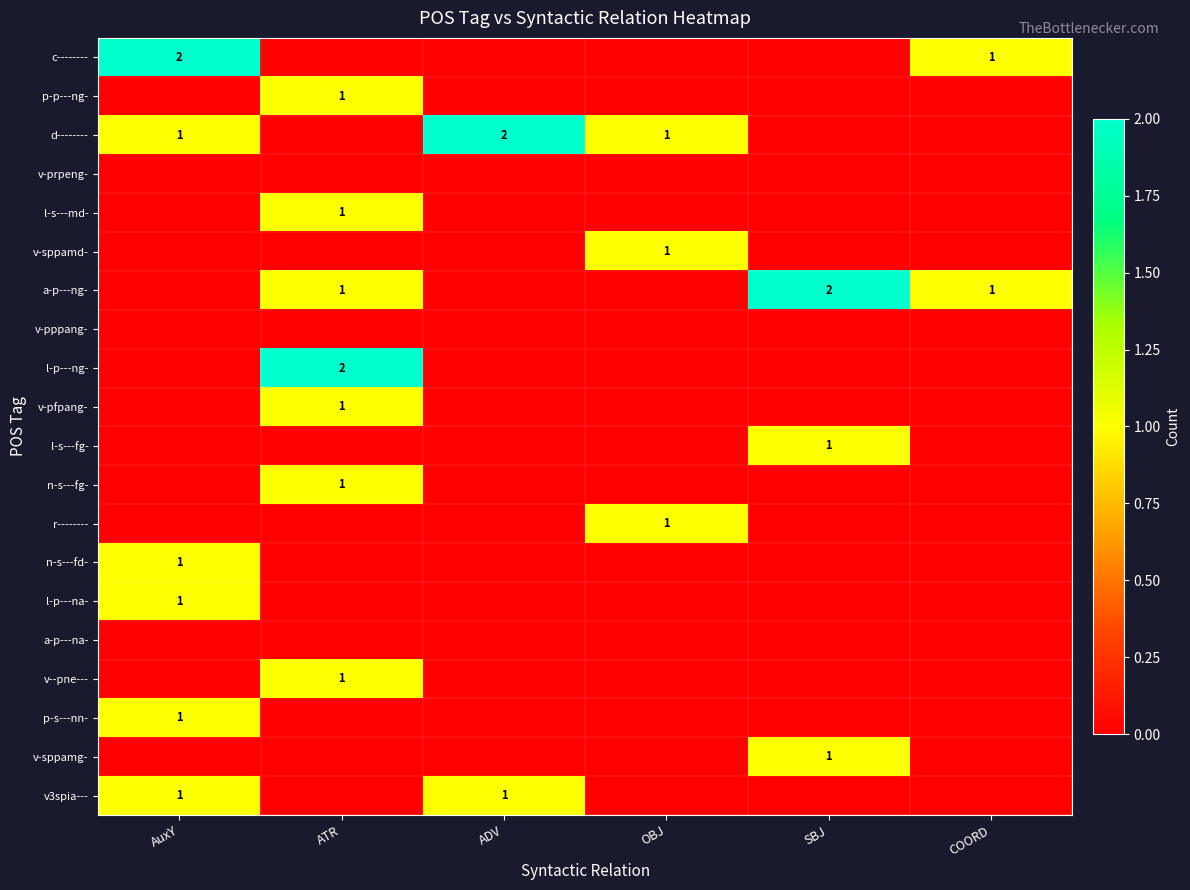

What is the total value across all series at OBJ?

3